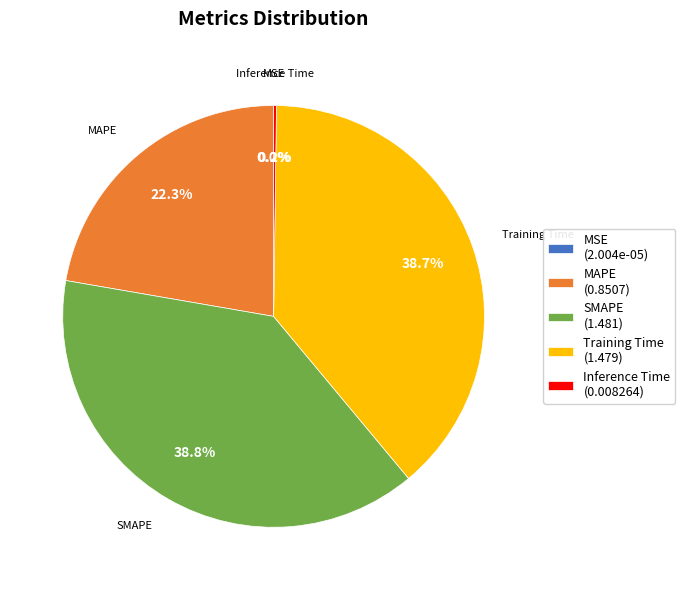

Does any single category account for the majority?

No